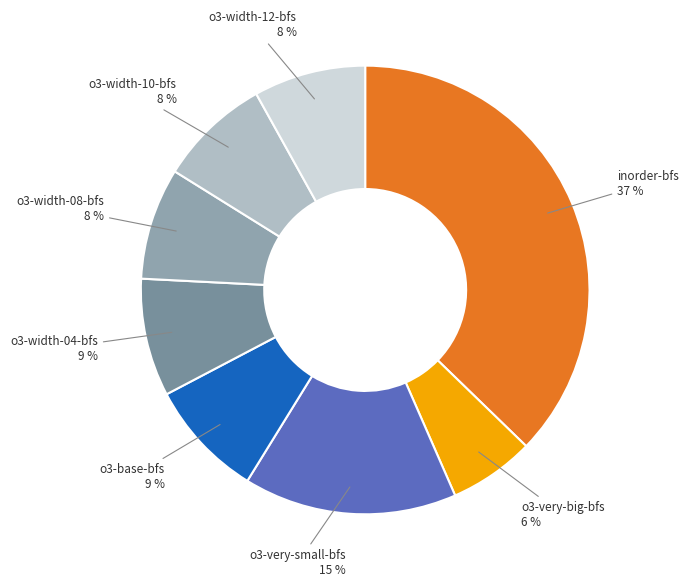

How many slices are in this pie chart?

8